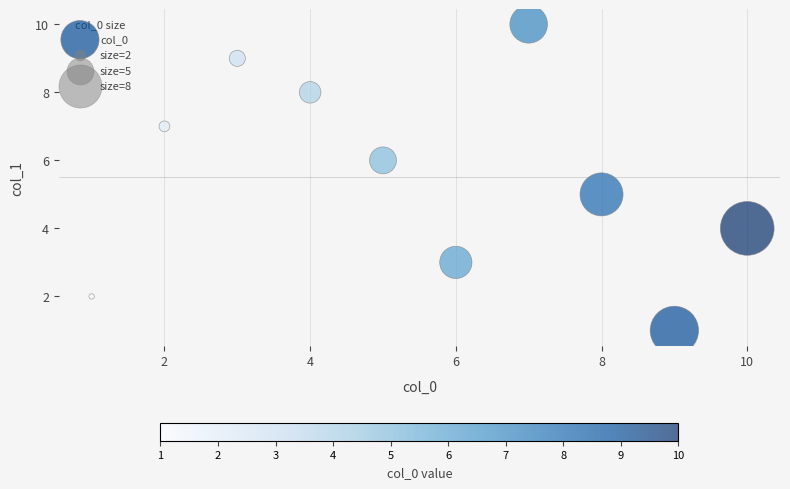

What is the range of X values (max minus min)?

9